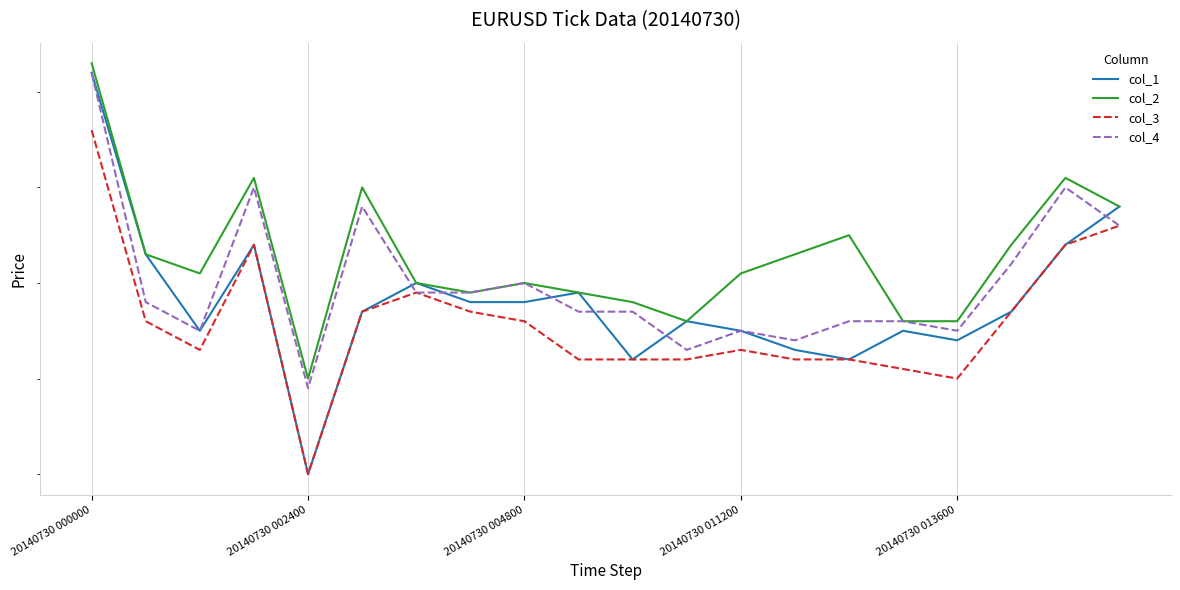

The value of col_1 at 7 is 1.4. True or false?

True